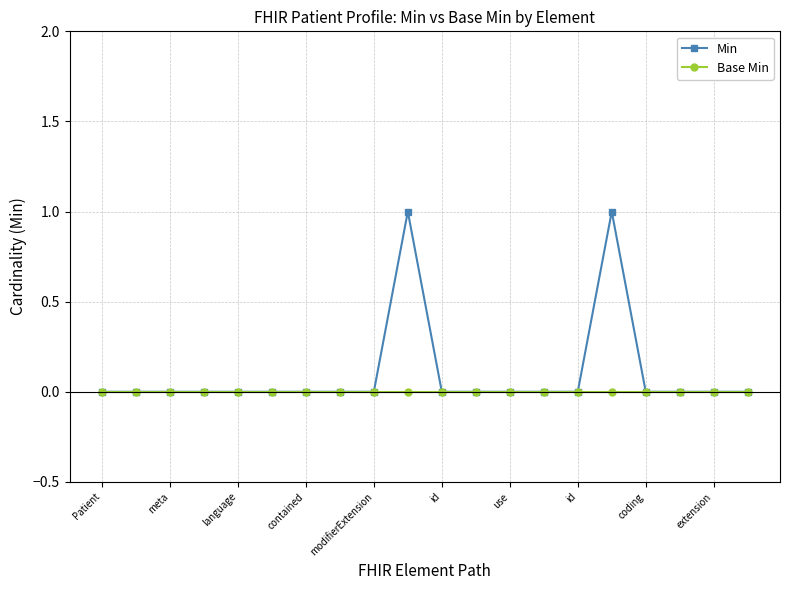

Rank the series by their maximum value, from highest to lowest.

Min, Base Min